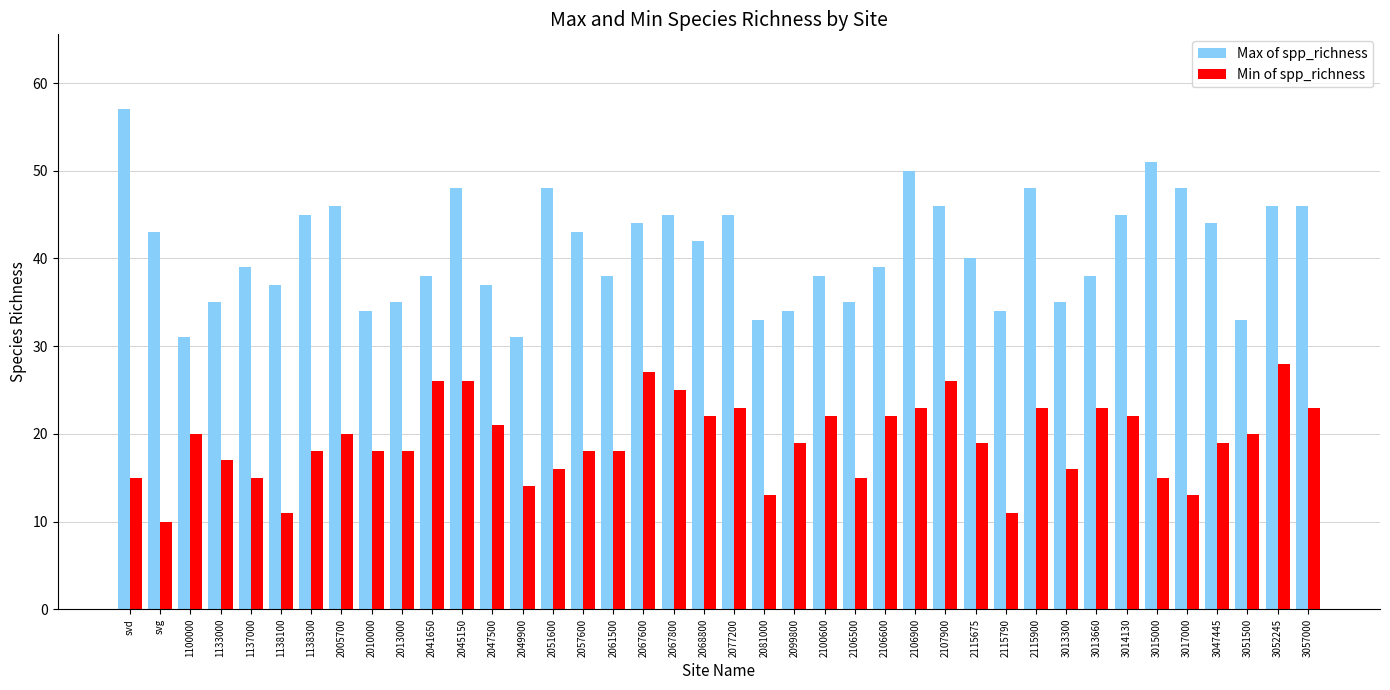

Are the bars horizontal?

No